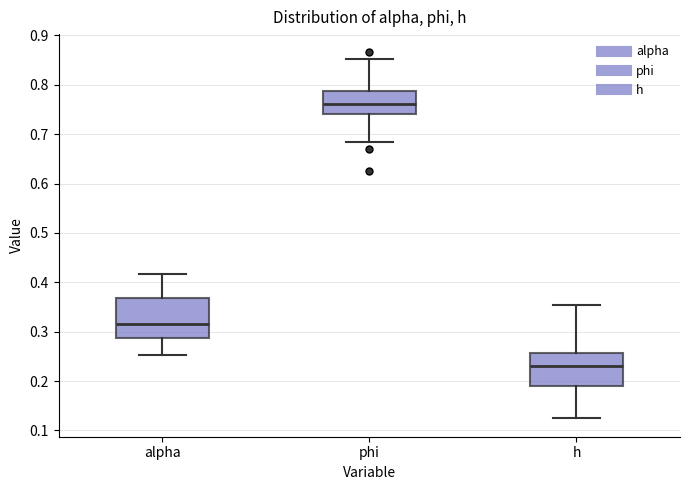

Where is the upper edge of the box for phi on the y-axis? The values are not printed on the chart, so give them approximately, as read against the axis.

0.79